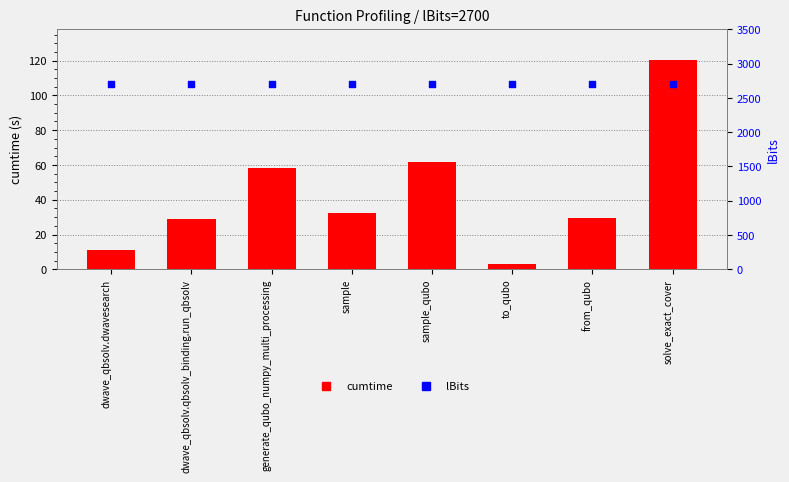

Which series has the widest spread of Y values?

cumtime